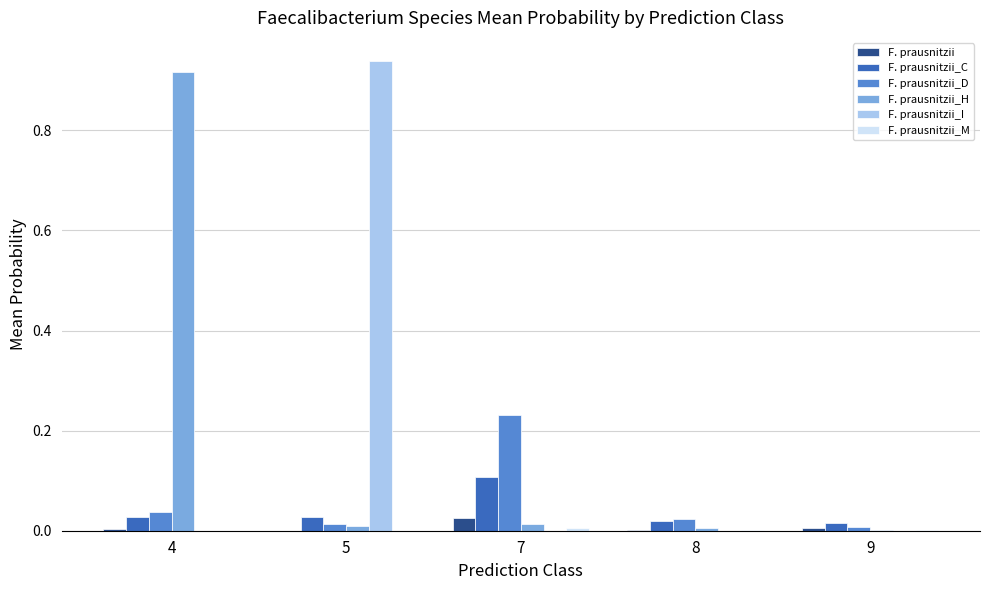

Which label corresponds to the largest value in the chart?

5